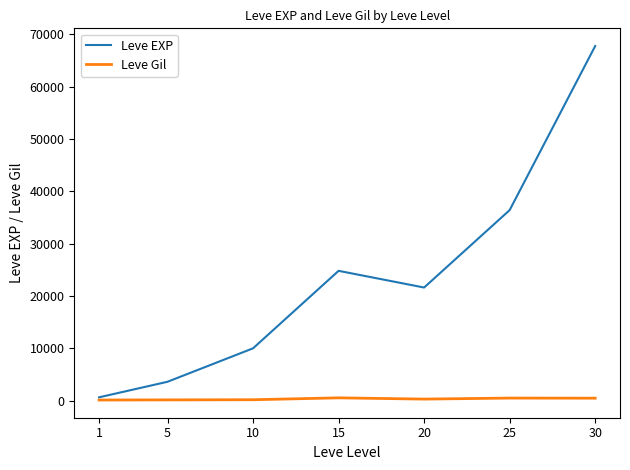

Rank the series by their average value, from lowest to highest.

Leve Gil, Leve EXP